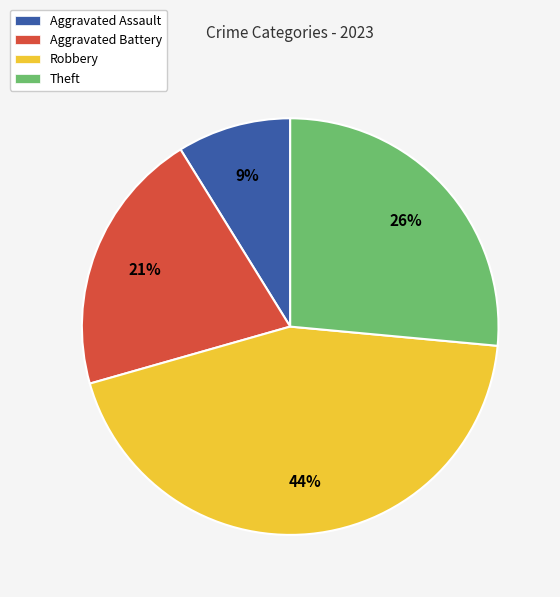

Which category has the biggest portion of the pie?

Robbery